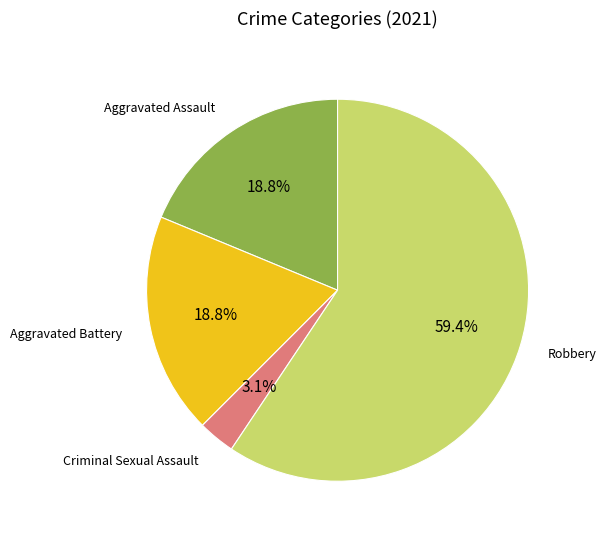

What percentage is the Robbery slice, to the nearest percent?

59%